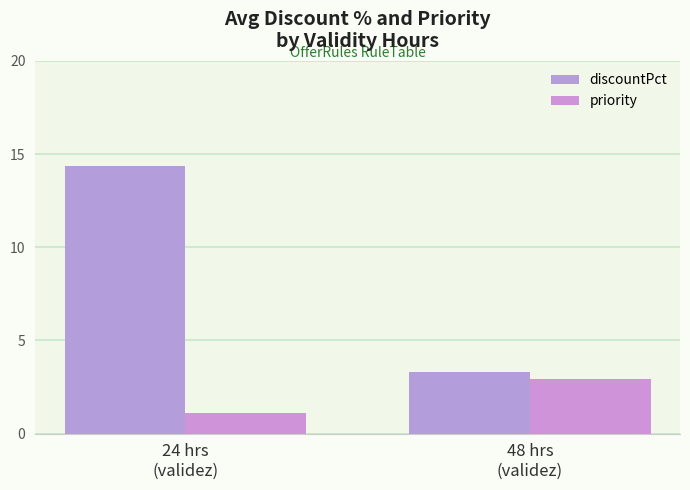

What is the label of the 2nd bar from the right?

24 hrs
(validez)